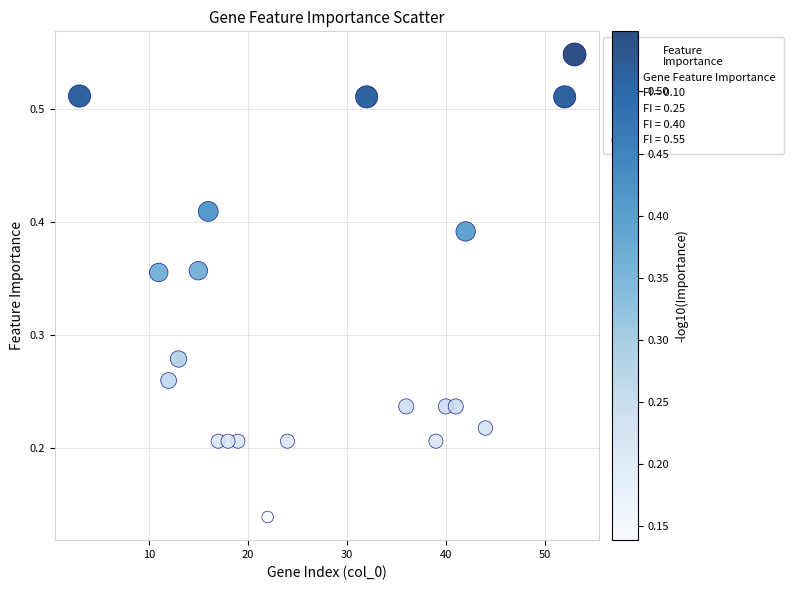

What is the range of X values (max minus min)?

50.0